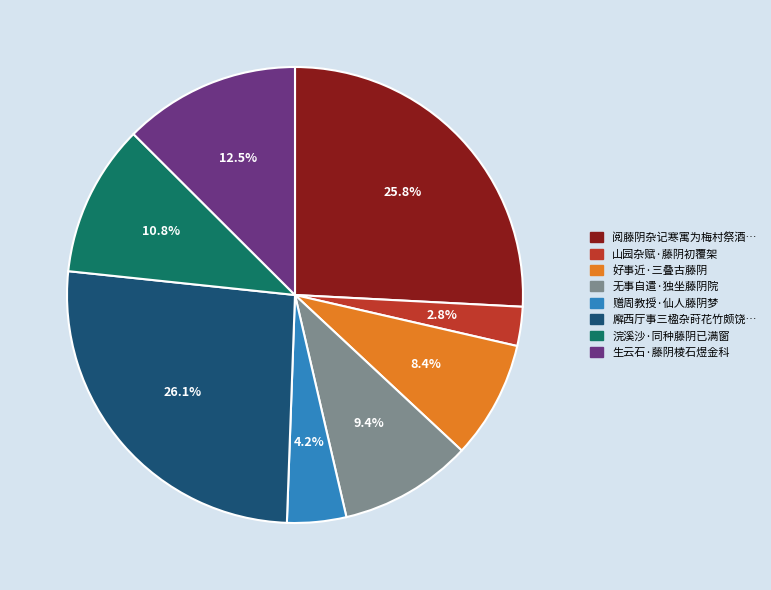

Is there a majority slice in this chart?

No